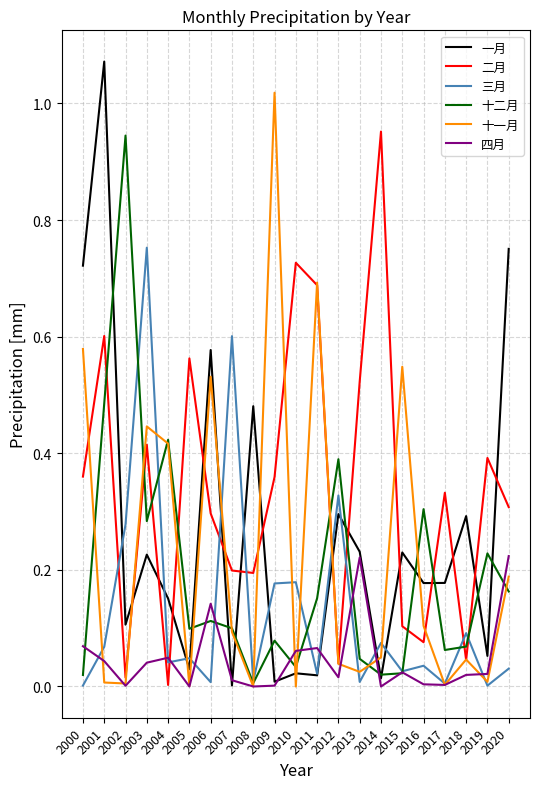

At which label is 二月 closest to 0?

2004